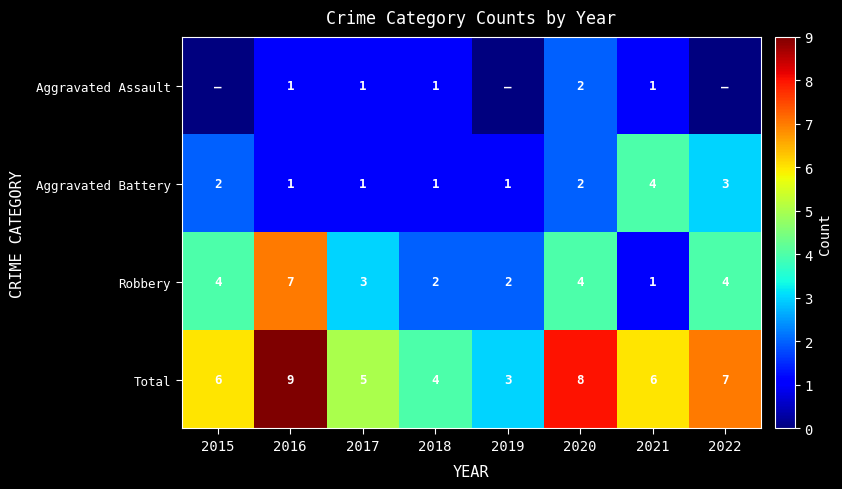

Is the value of Total at 2016 greater than the value of Aggravated Battery at 2019?

Yes